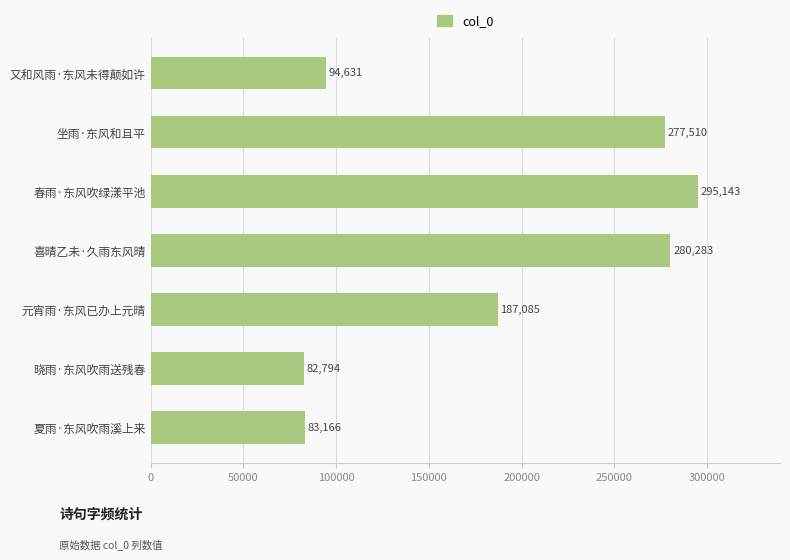

Between 喜晴乙未·久雨东风晴 and 又和风雨·东风未得颠如许, which is larger?

喜晴乙未·久雨东风晴